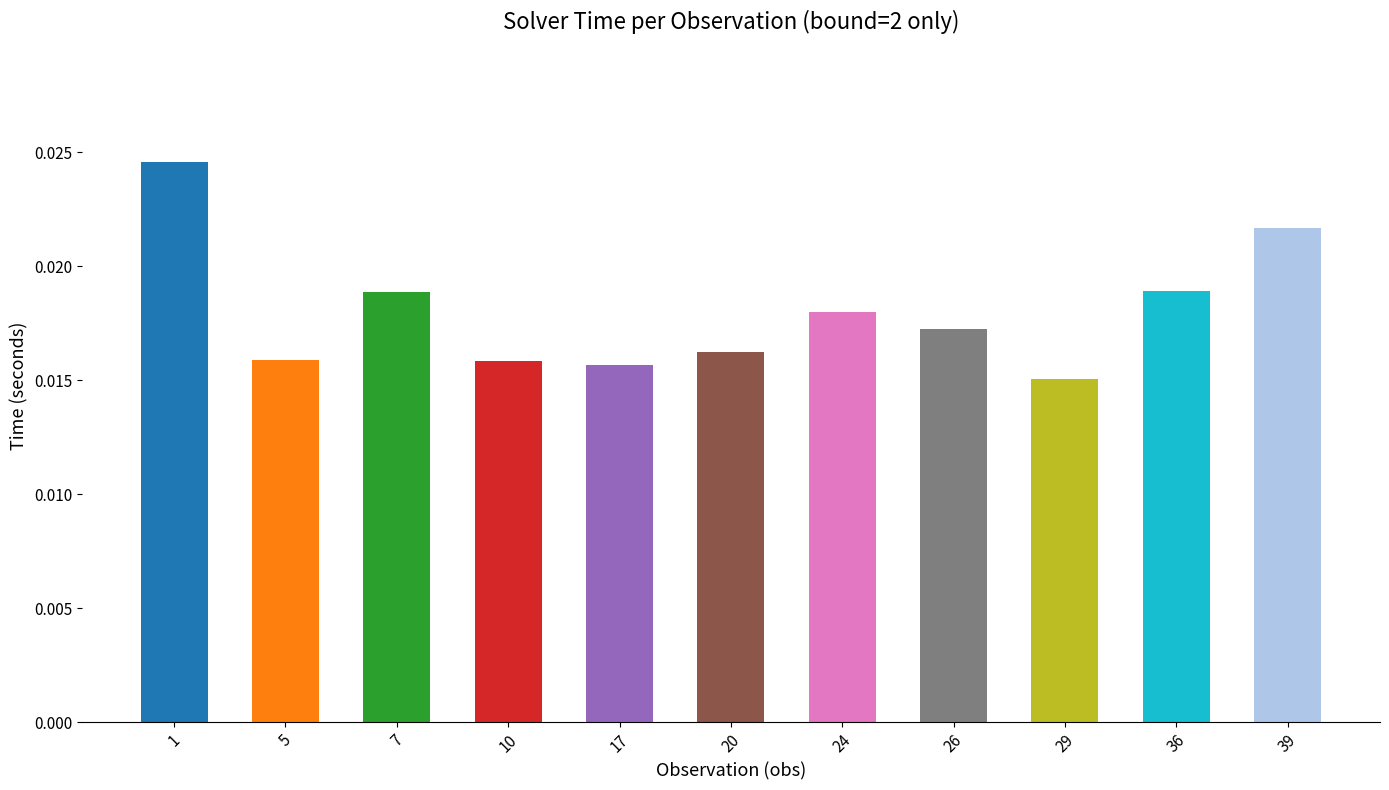

How many bars are there in total?

11